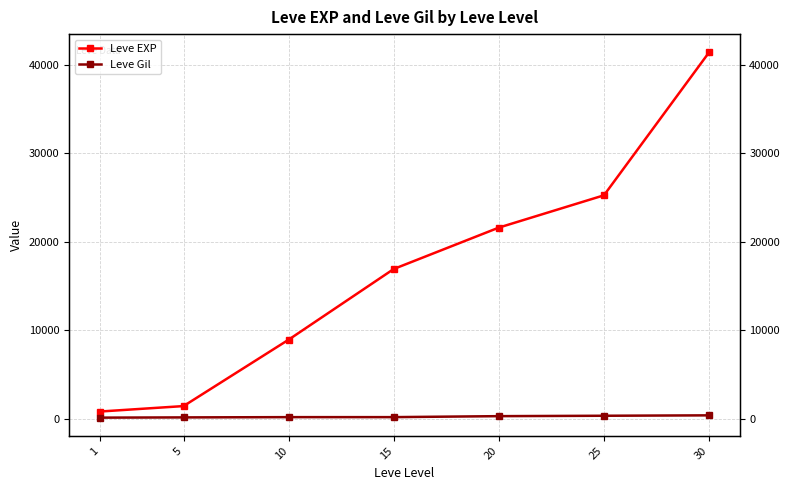

What is the difference between the maximum and minimum values in the Leve Gil series?

259